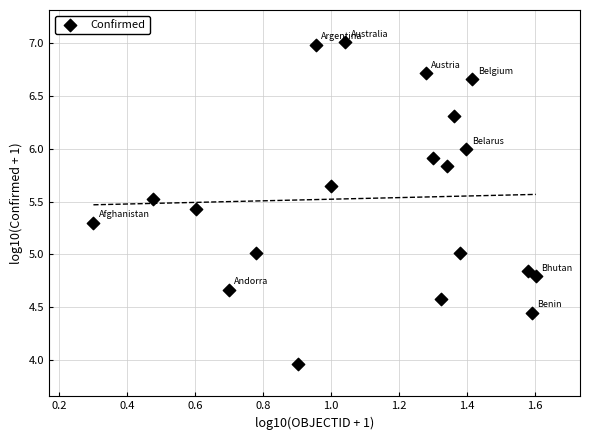

What is the range of Y values (max minus min)?

3.1